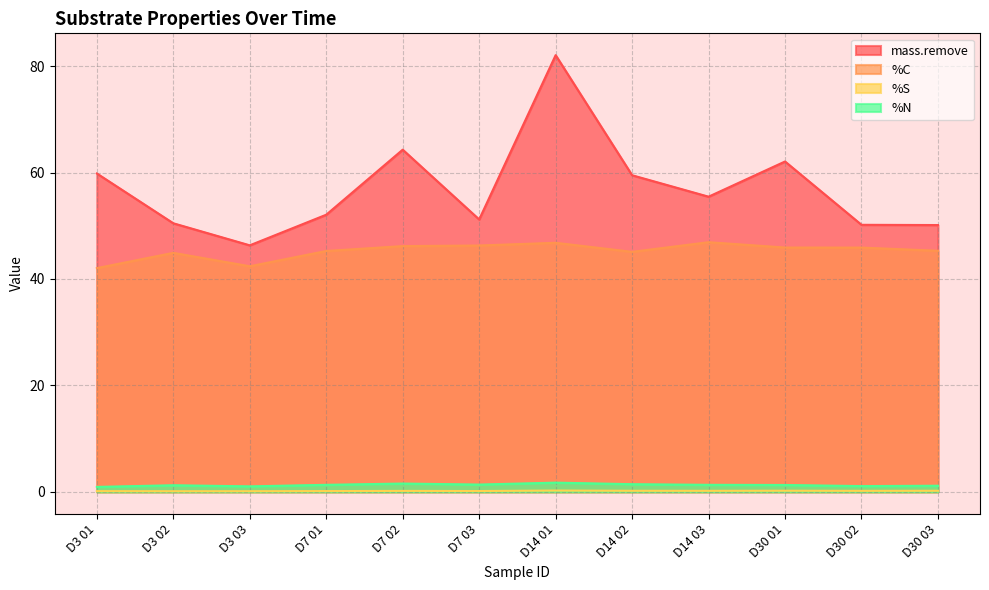

What is the total value across all series at D14 01?

130.8